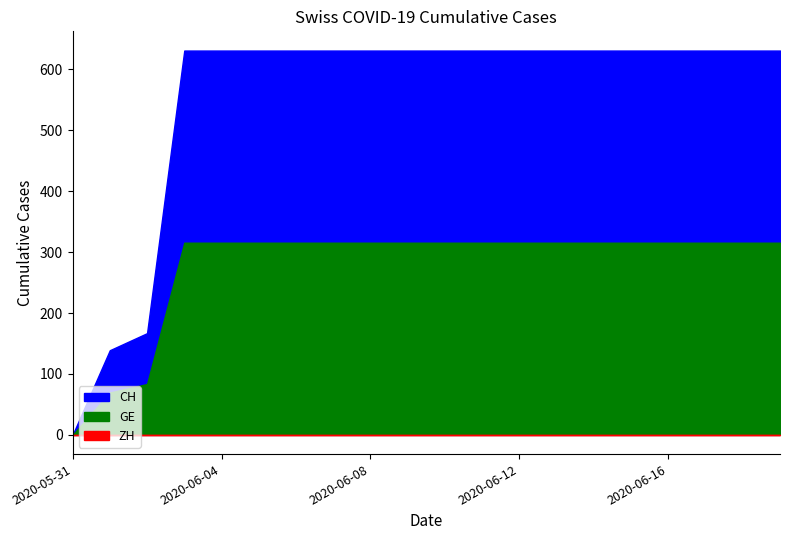

What position from the right is 2020-06-07?

13